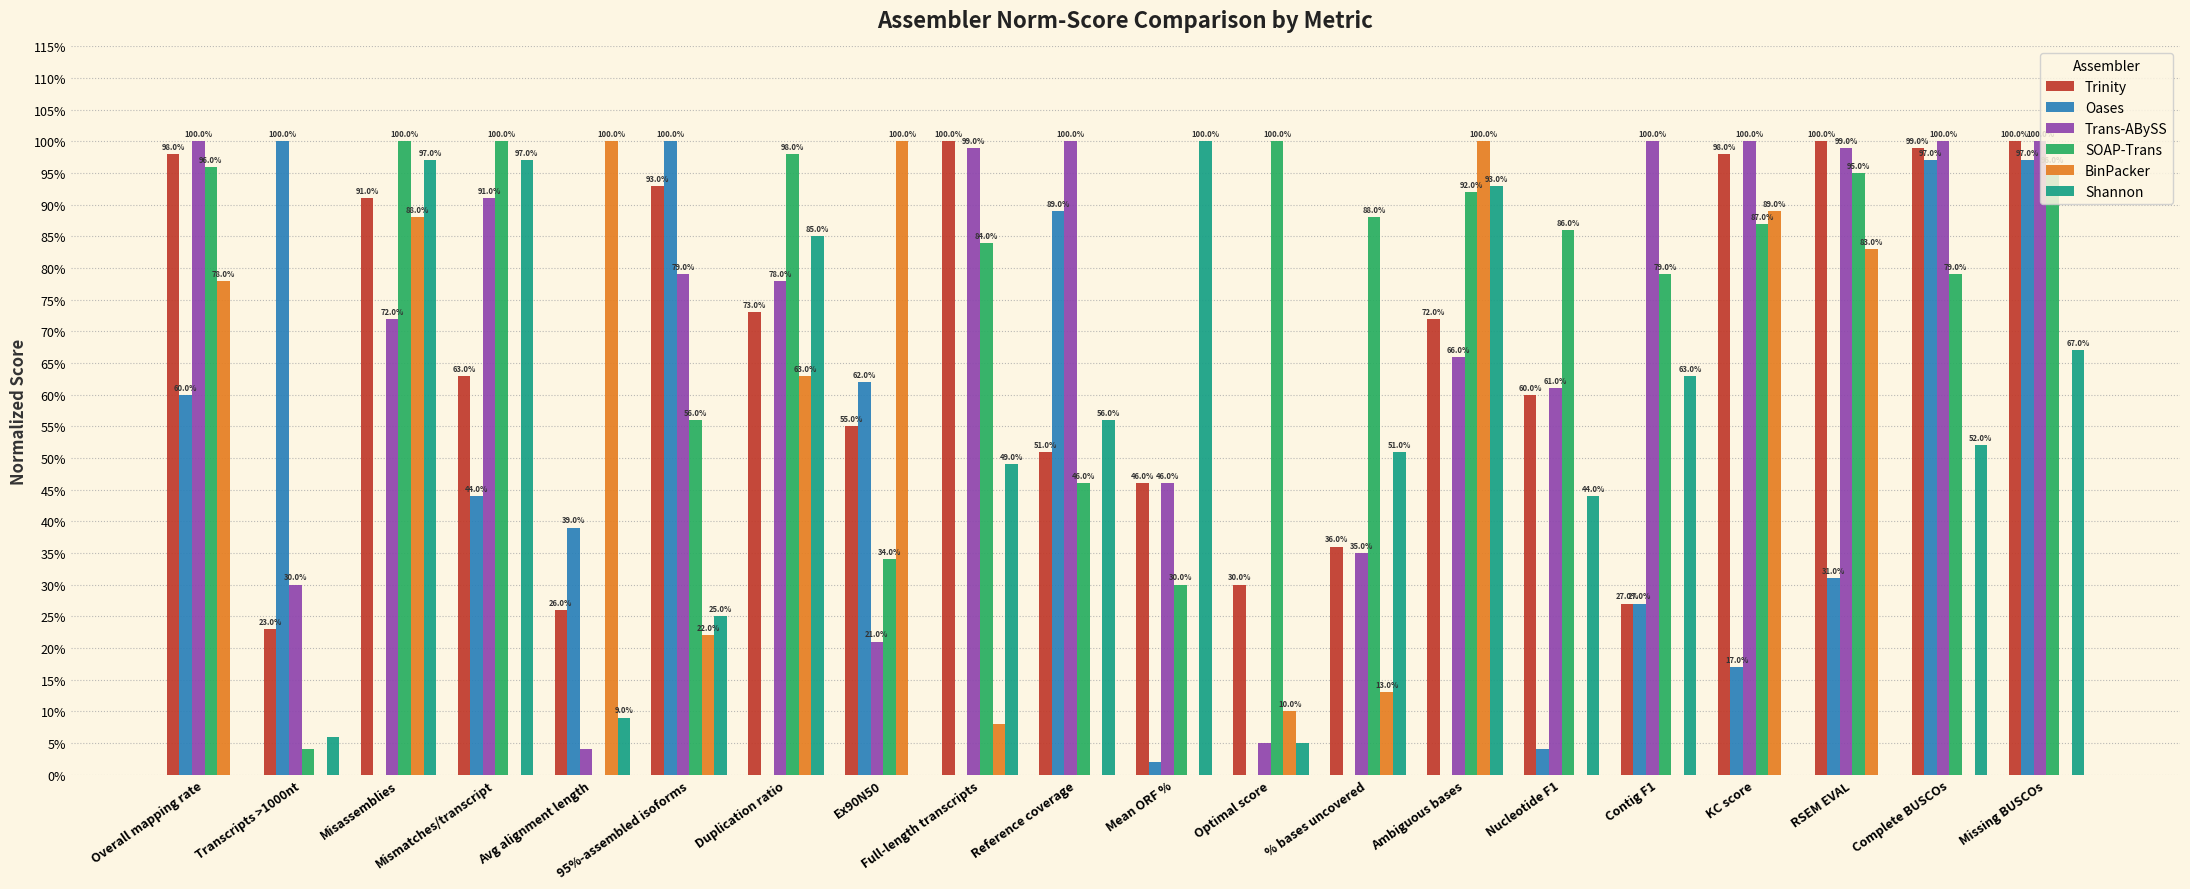

What is the maximum value shown in the chart?

1.0